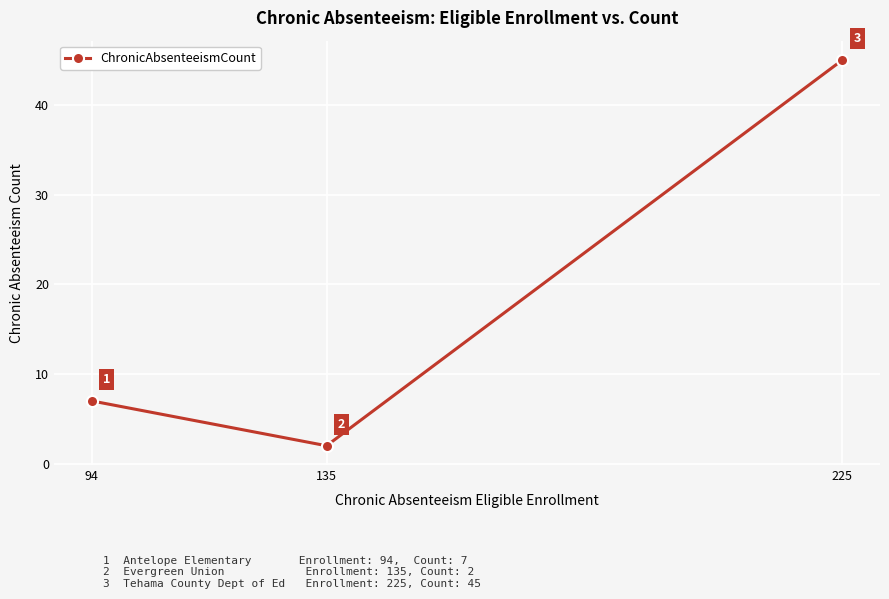

List the labels in order of value, smallest first.

135, 94, 225